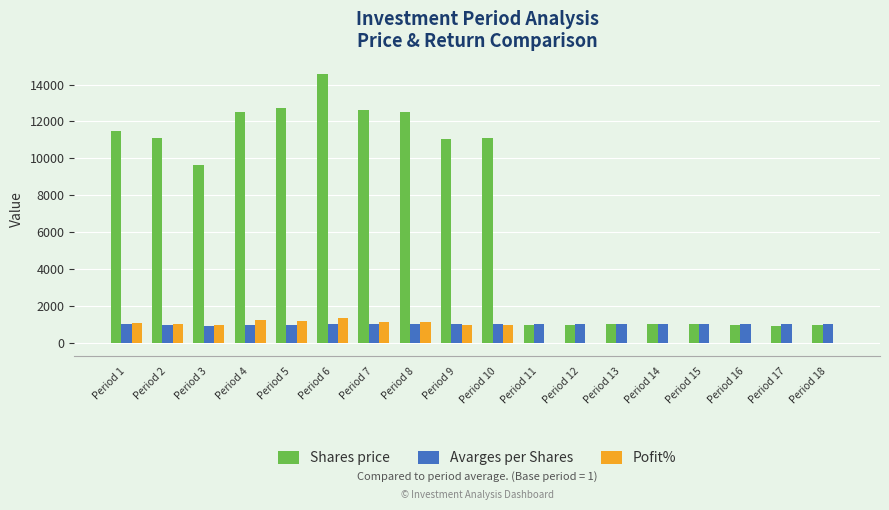

What is the maximum value for Shares price?

14560.0